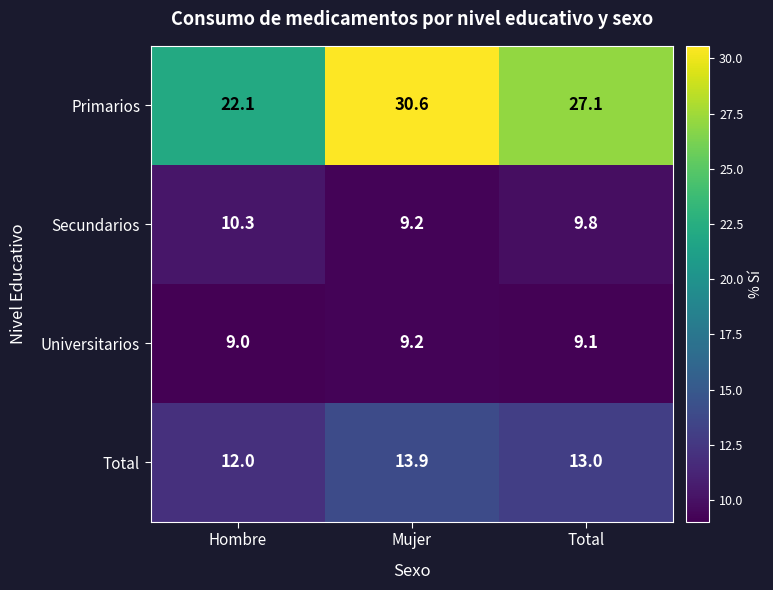

Reading left to right, what are all the values shown in this chart?

Primarios: Hombre=22.1	Mujer=30.6	Total=27.1
Secundarios: Hombre=10.3	Mujer=9.2	Total=9.8
Universitarios: Hombre=9.0	Mujer=9.2	Total=9.1
Total: Hombre=12.0	Mujer=13.9	Total=13.0